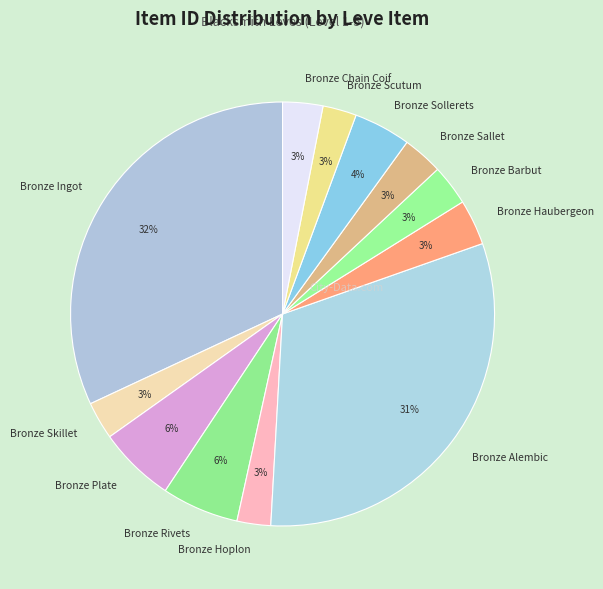

Count the number of slices in the pie.

12